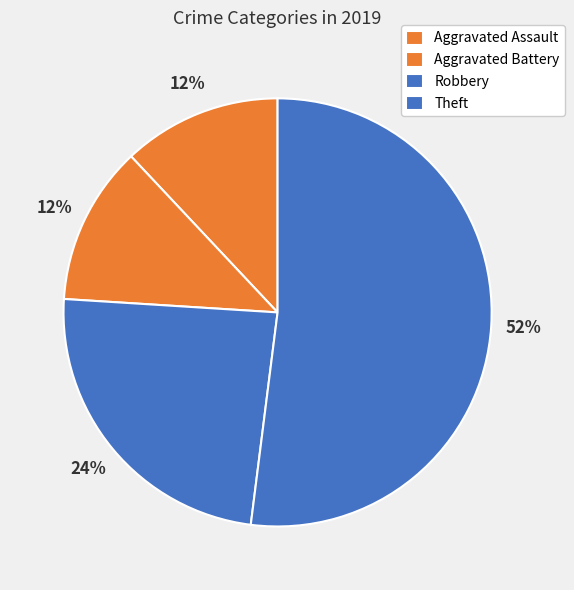

To the nearest percent, what is the difference between the Robbery and Aggravated Battery slice percentages?

12%